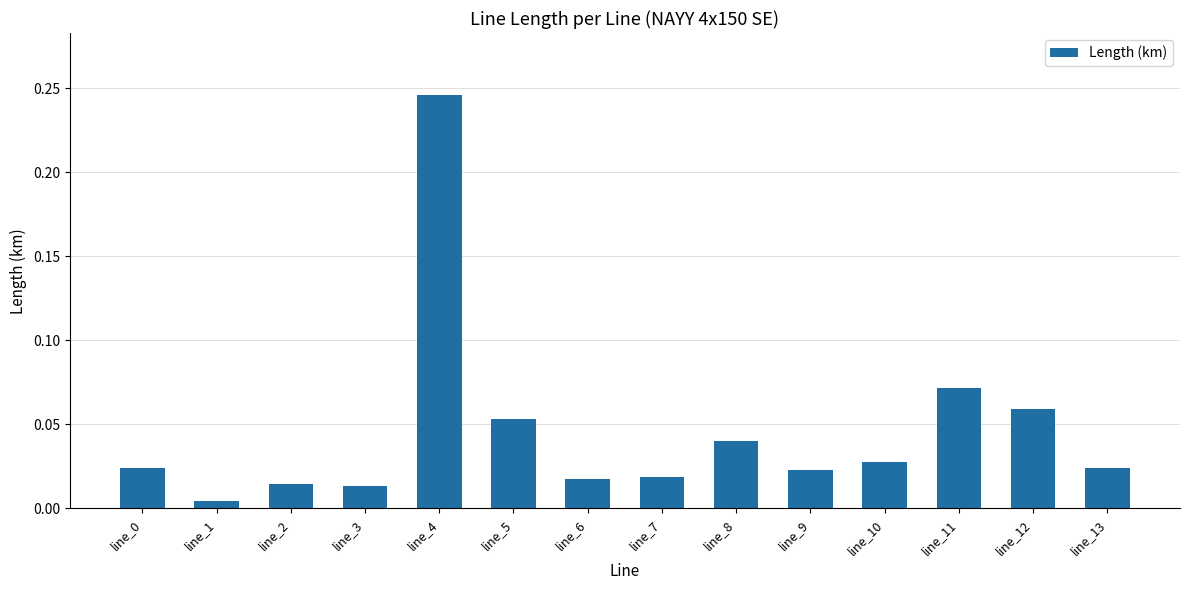

At which label is the value closest to 0?

line_1